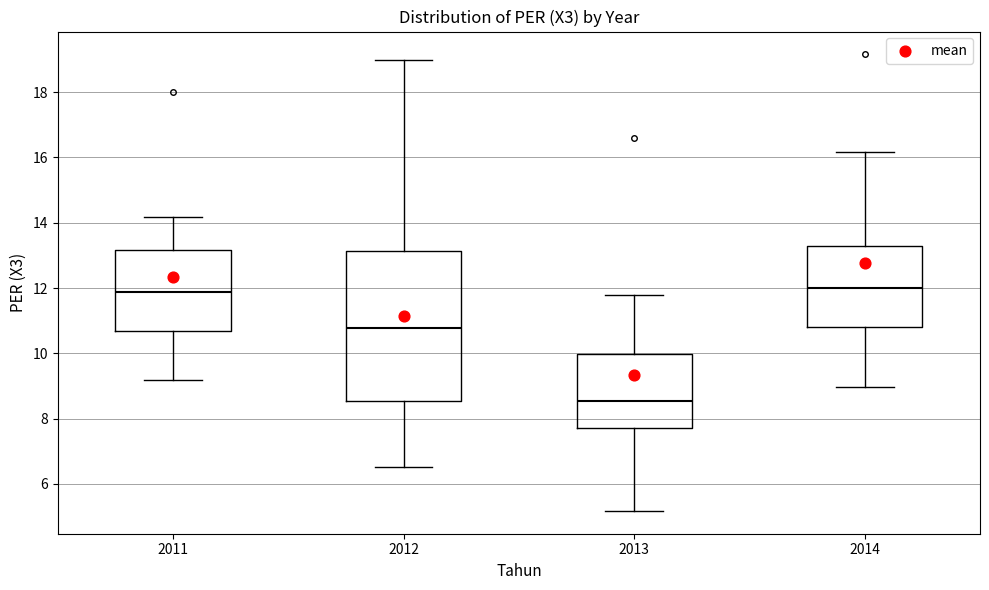

Reading left to right, read every box against the y-axis: the position of its median line, the range the box covers, and the ends of its whiskers. The values are not printed on the chart, so give them approximately, as read against the axis.

2011: median 11.8, box 10.6 to 13.2, whiskers 9.2 to 14.2
2012: median 10.8, box 8.6 to 13.2, whiskers 6.6 to 19.0
2013: median 8.6, box 7.8 to 10.0, whiskers 5.2 to 11.8
2014: median 12.0, box 10.8 to 13.2, whiskers 9.0 to 16.2